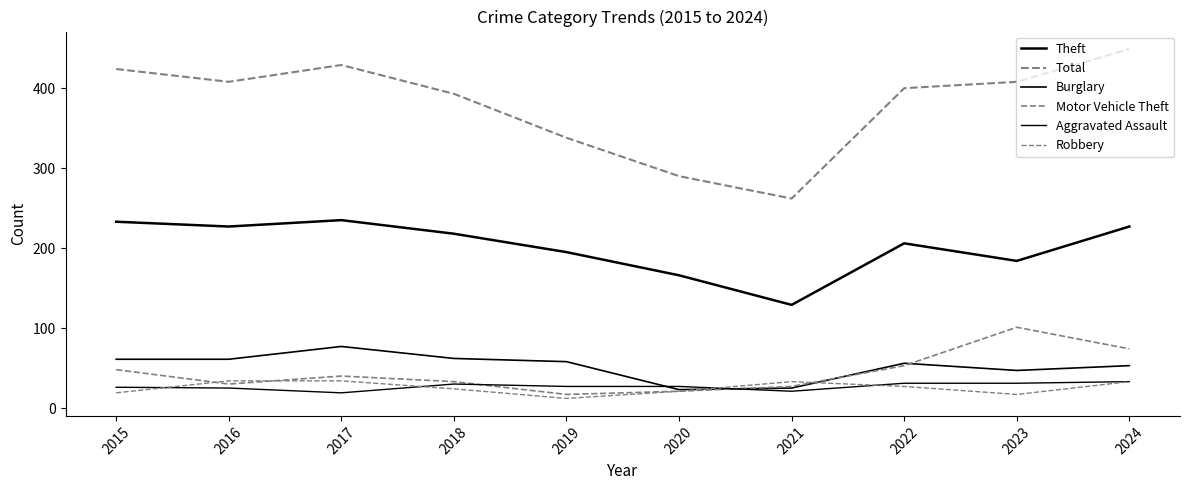

What is the difference between the maximum and minimum values in the Motor Vehicle Theft series?

84